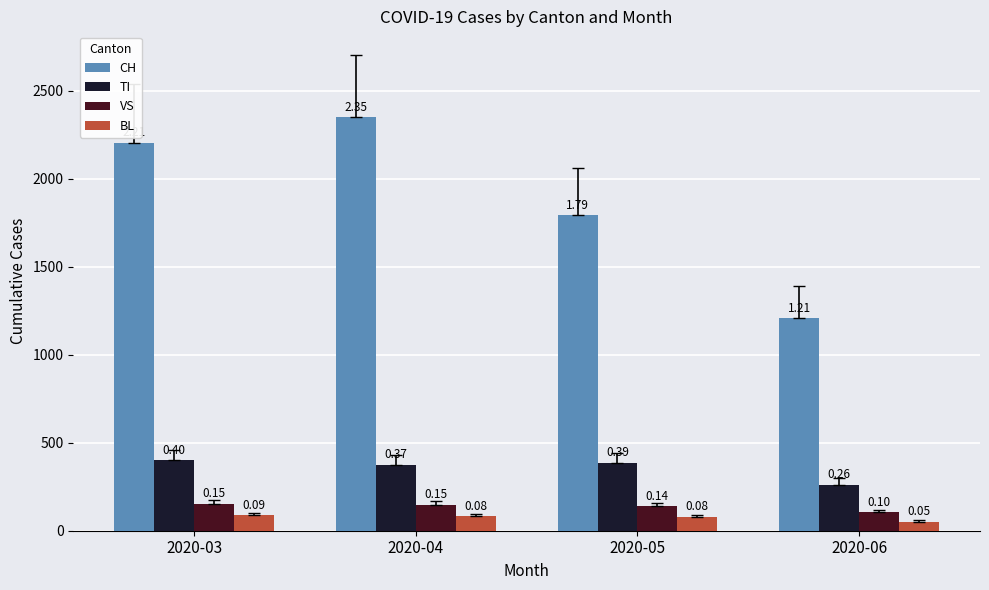

Are the bars grouped side by side (vs. stacked)?

Yes